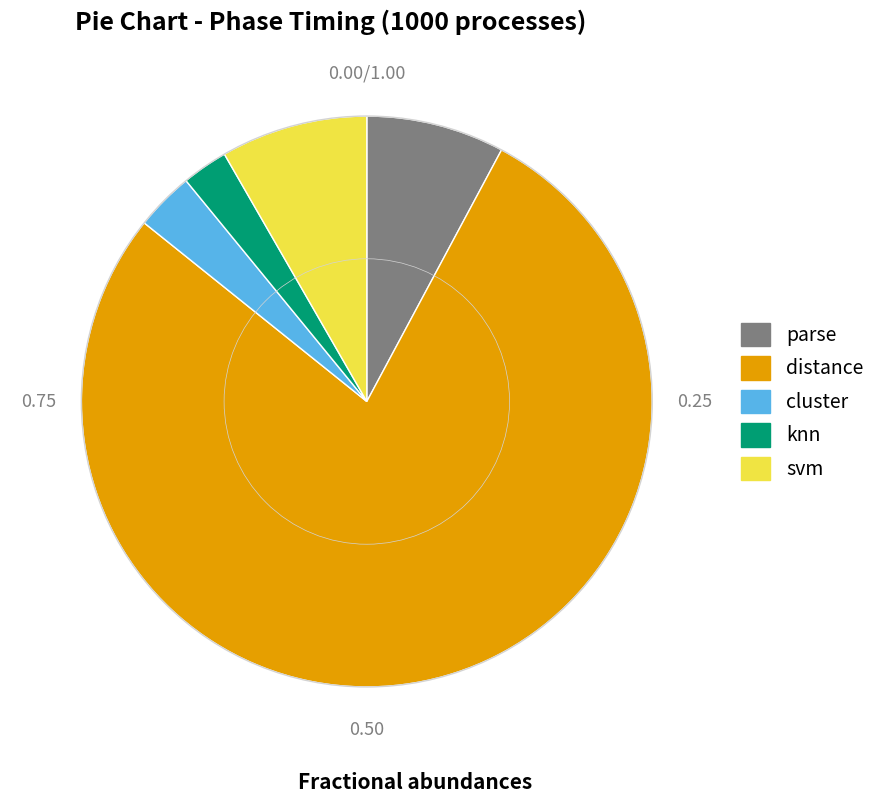

Approximately how many times larger is the value at parse compared to knn?

3.0